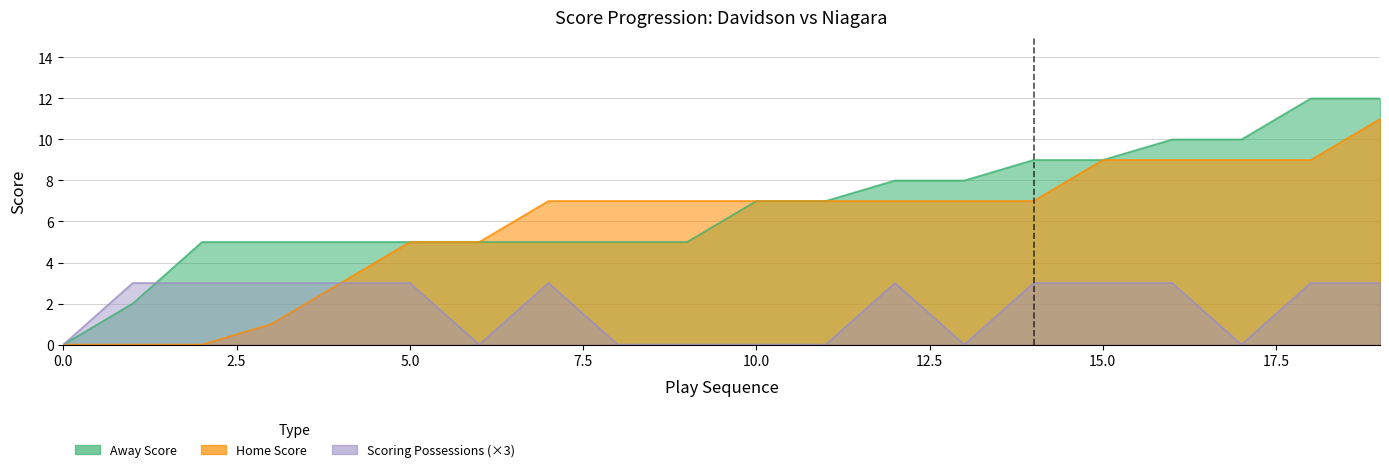

What are all the series names shown in the legend?

Away Score, Home Score, Scoring Possessions